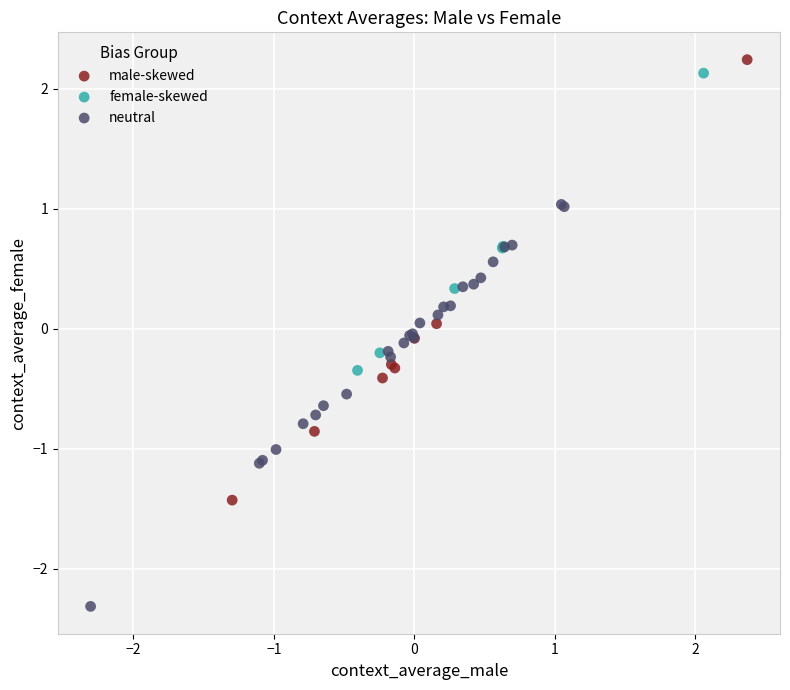

Which series contains the lowest Y value?

neutral